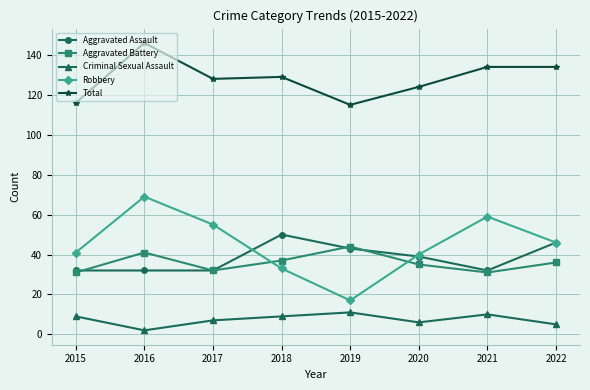

At which label does Total reach its peak?

2016